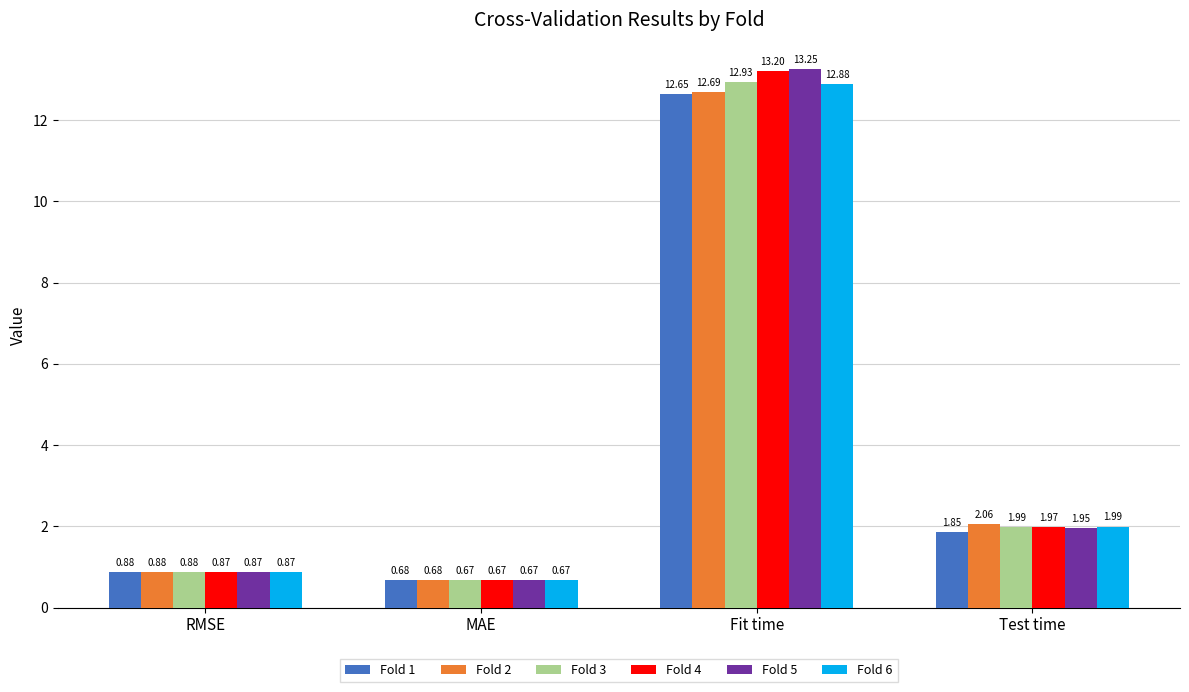

What are all the series names shown in the legend?

Fold 1, Fold 2, Fold 3, Fold 4, Fold 5, Fold 6